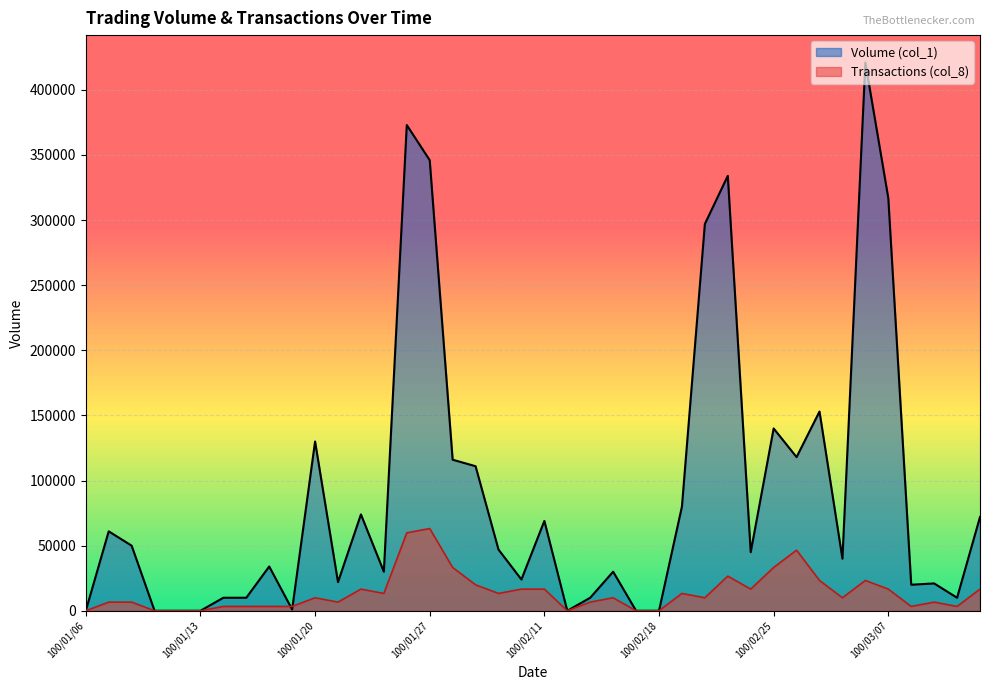

What is the sum of the Volume (col_1) values at 100/01/20 and 100/03/11?

202000.0